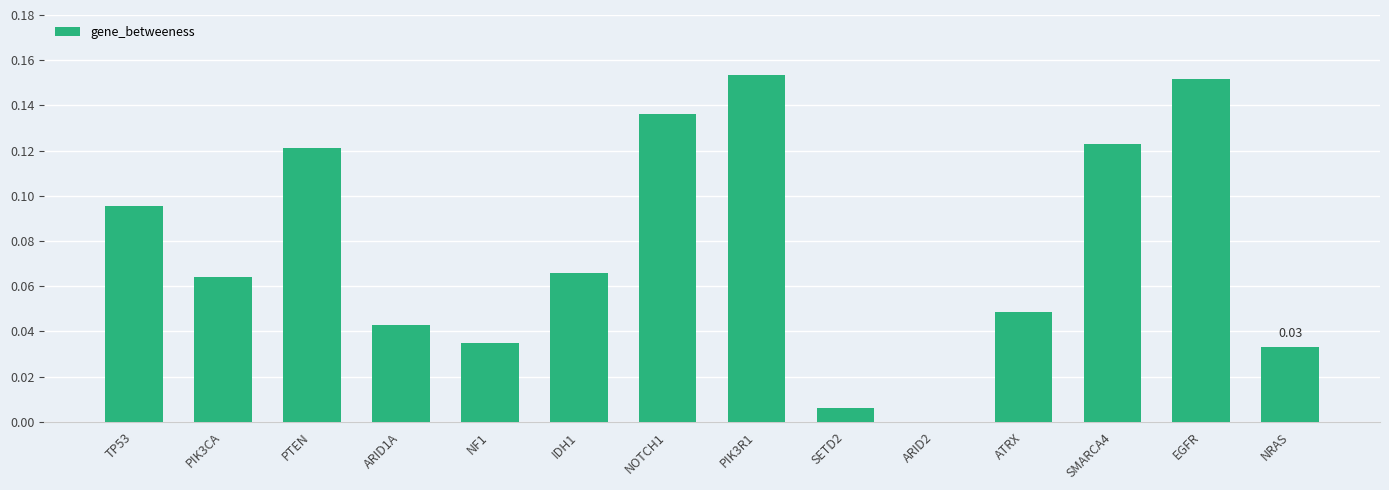

Where is the data nearest to the value 0?

ARID2